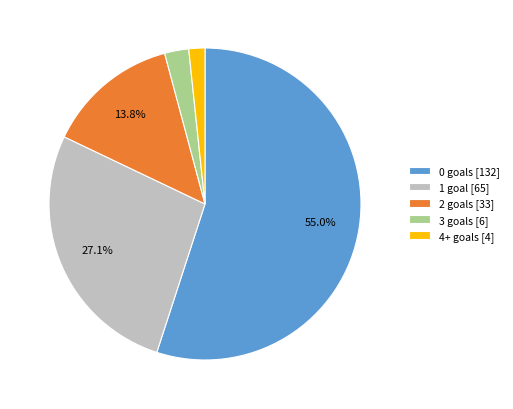

Count the number of slices in the pie.

5